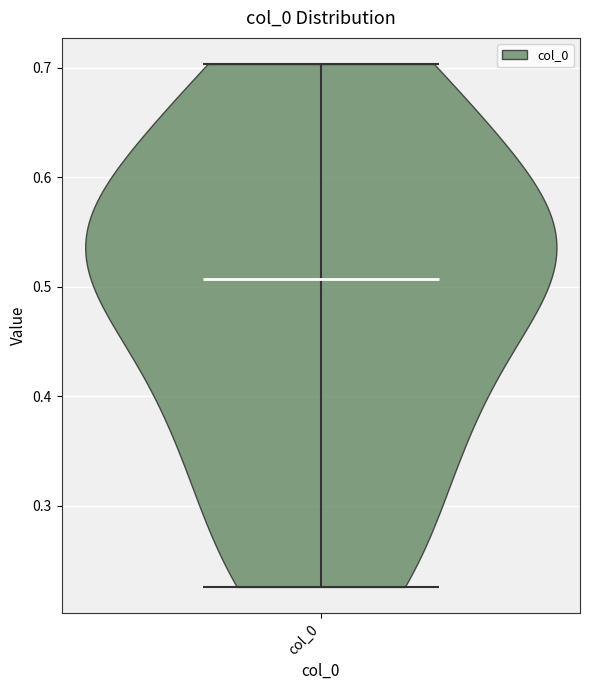

What is the lowest point the violin for col_0 reaches on the y-axis? The values are not printed on the chart, so give them approximately, as read against the axis.

0.23